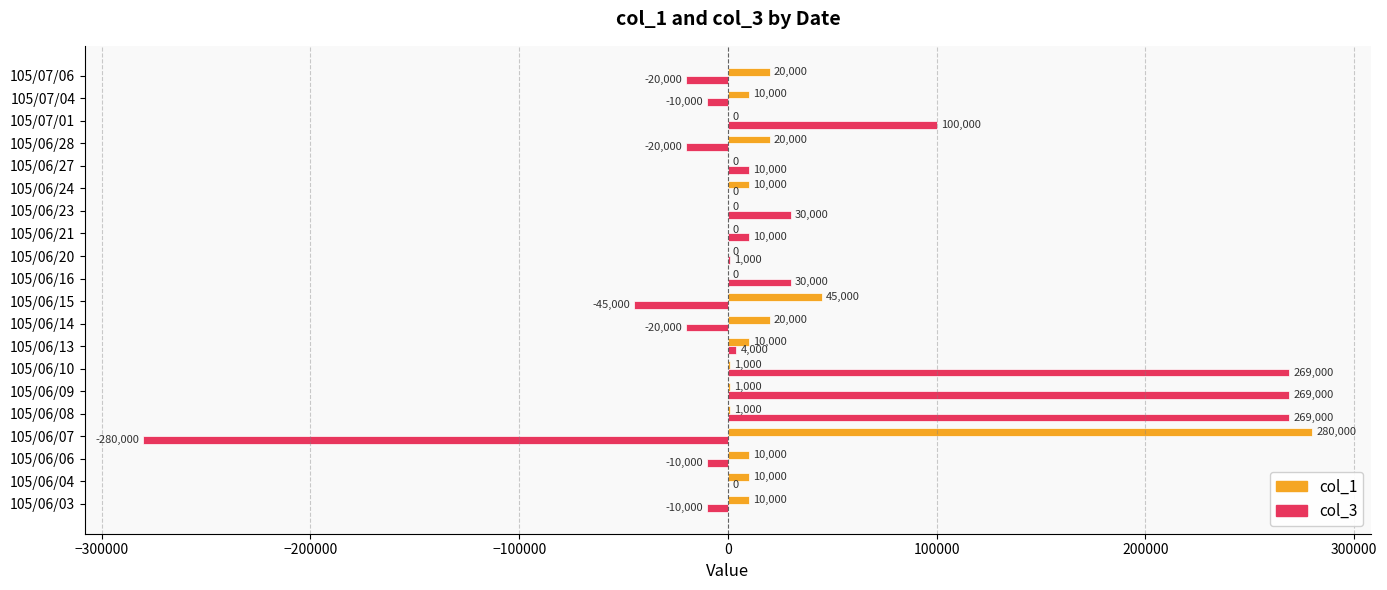

What is the greatest value displayed?

280000